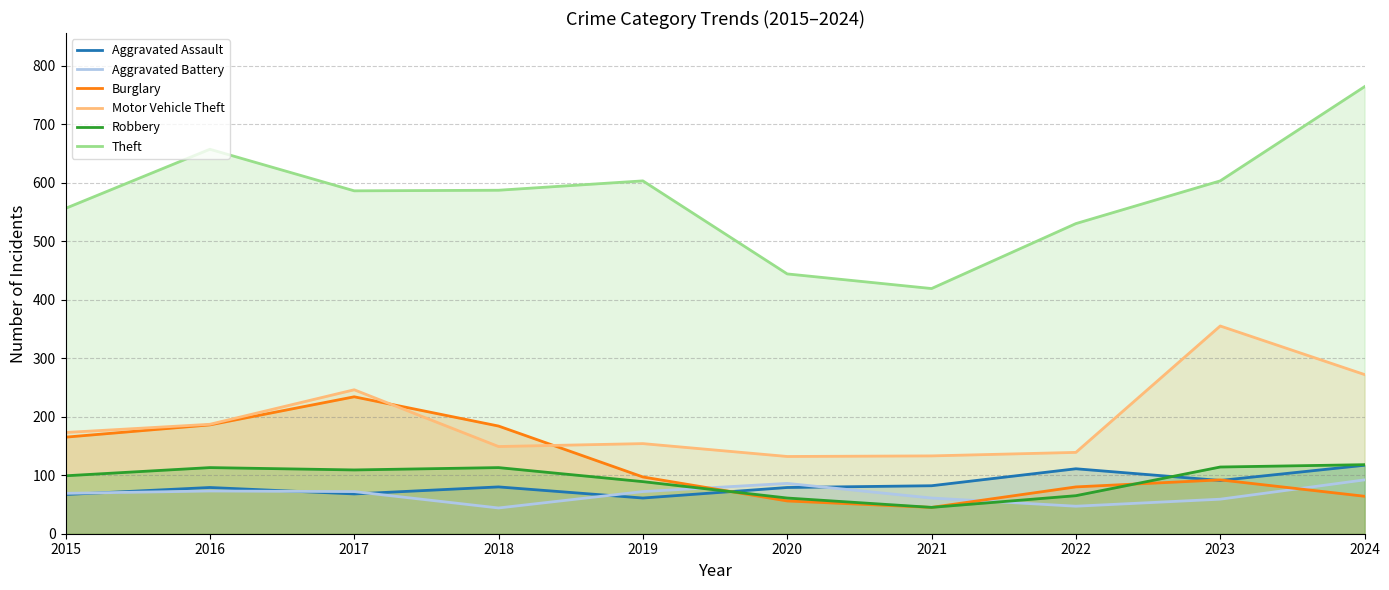

What is the sum of all Theft values?

5749